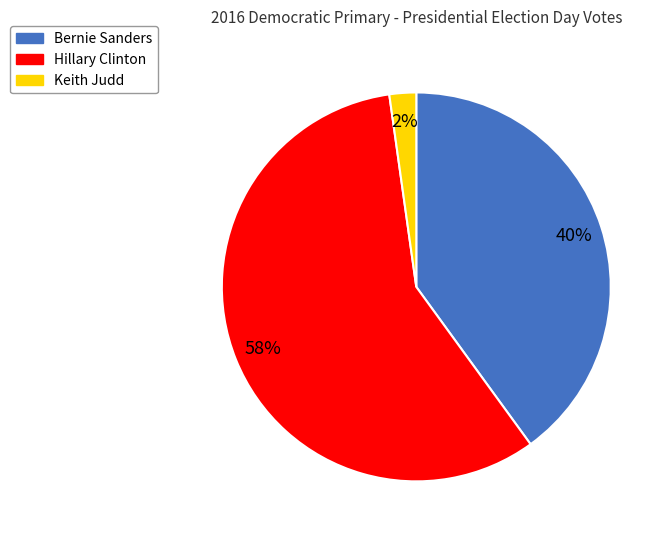

To the nearest percent, what portion does Hillary Clinton represent?

58%